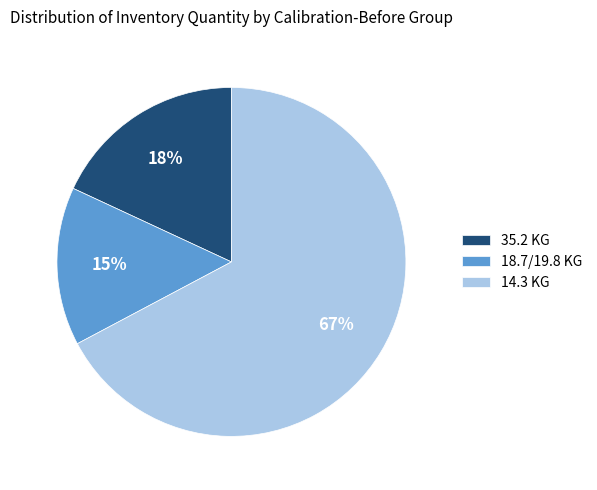

True or false: 18.7/19.8 KG accounts for 2% of the total.

False